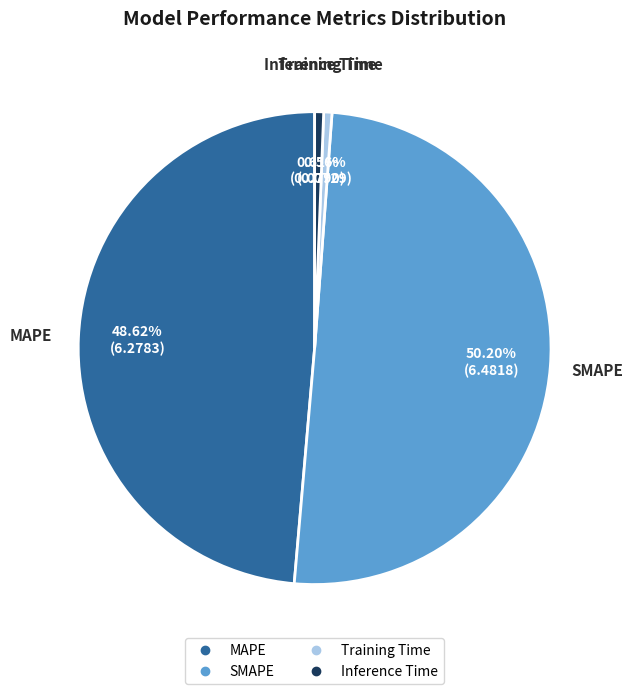

What percentage is NOT represented by MAPE?

51.4%